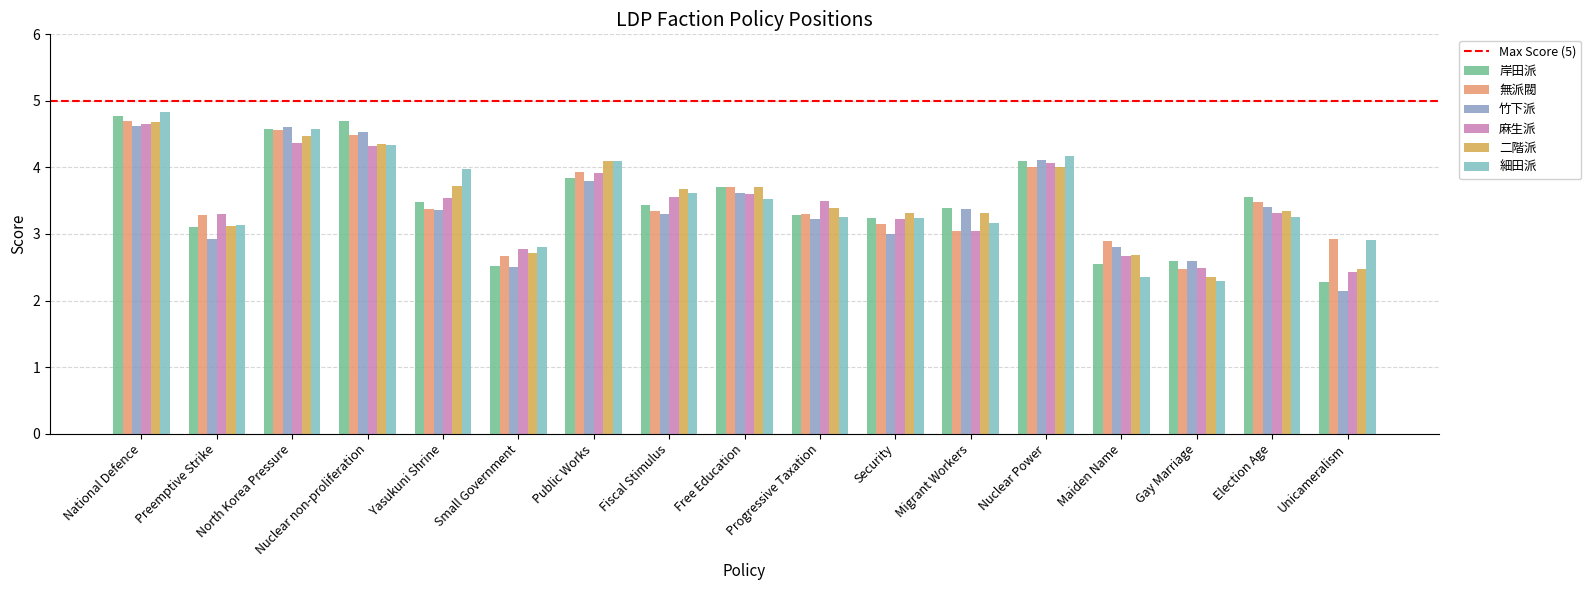

What is the maximum value shown in the chart?

4.8